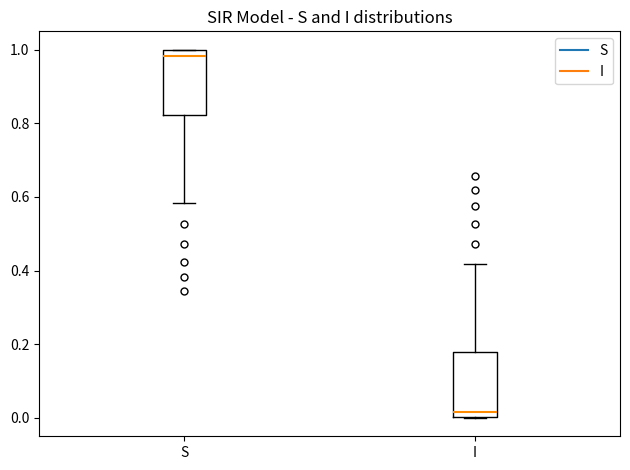

Where does the median line of the box for S sit on the y-axis? The values are not printed on the chart, so give them approximately, as read against the axis.

0.98